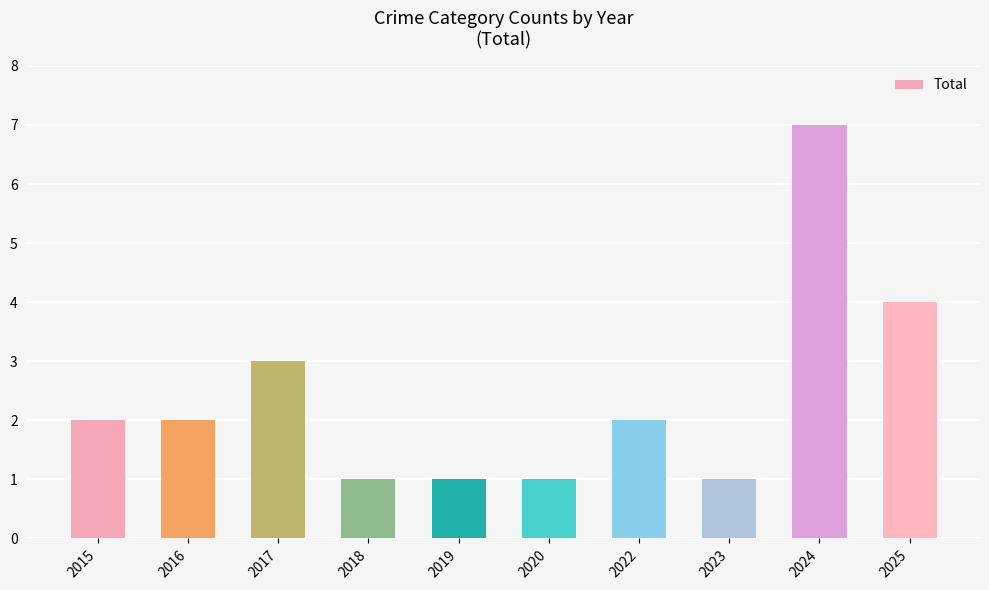

What is the smallest value displayed?

1